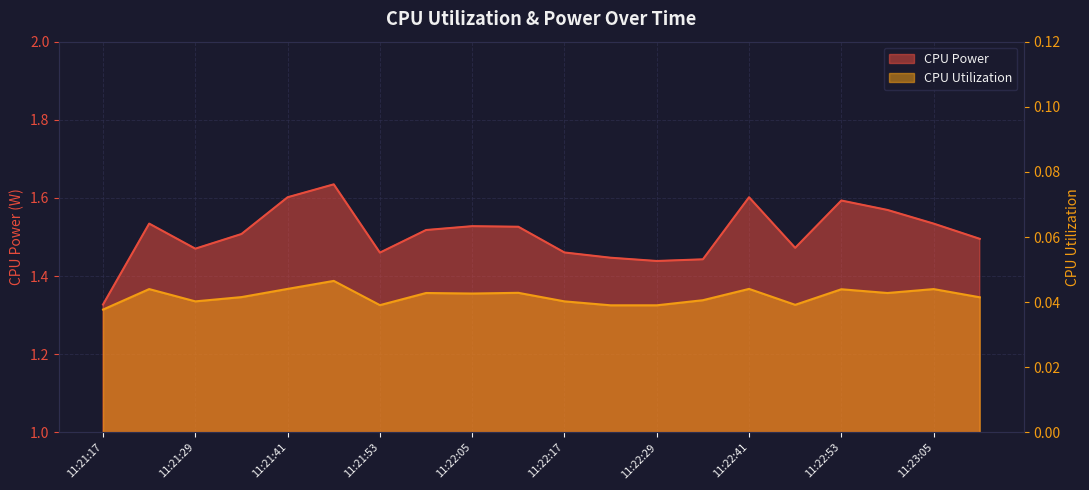

Which category has the lowest value across all series?

11:21:17